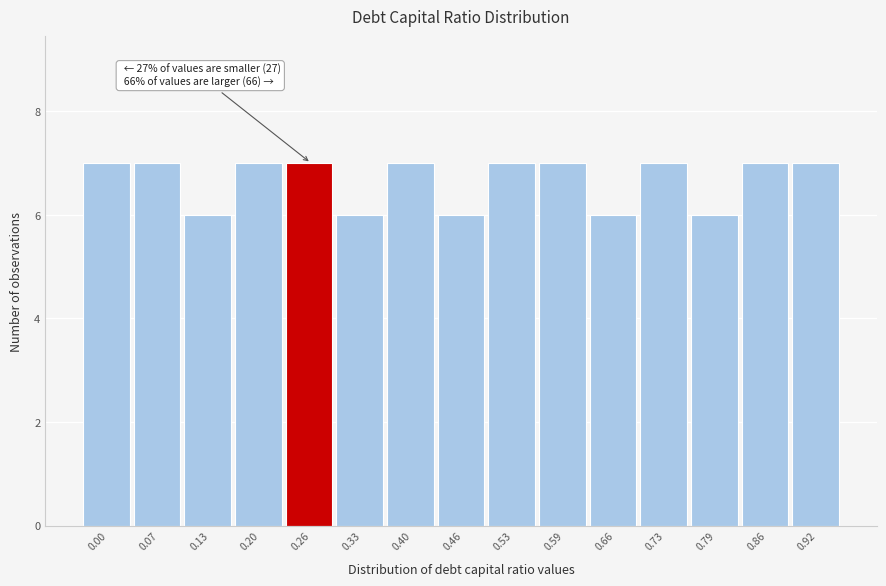

Reading right to left, transcribe all the data shown in this chart.

0.92=7	0.86=7	0.79=6	0.73=7	0.66=6	0.59=7	0.53=7	0.46=6	0.40=7	0.33=6	0.26=7	0.20=7	0.13=6	0.07=7	0.00=7